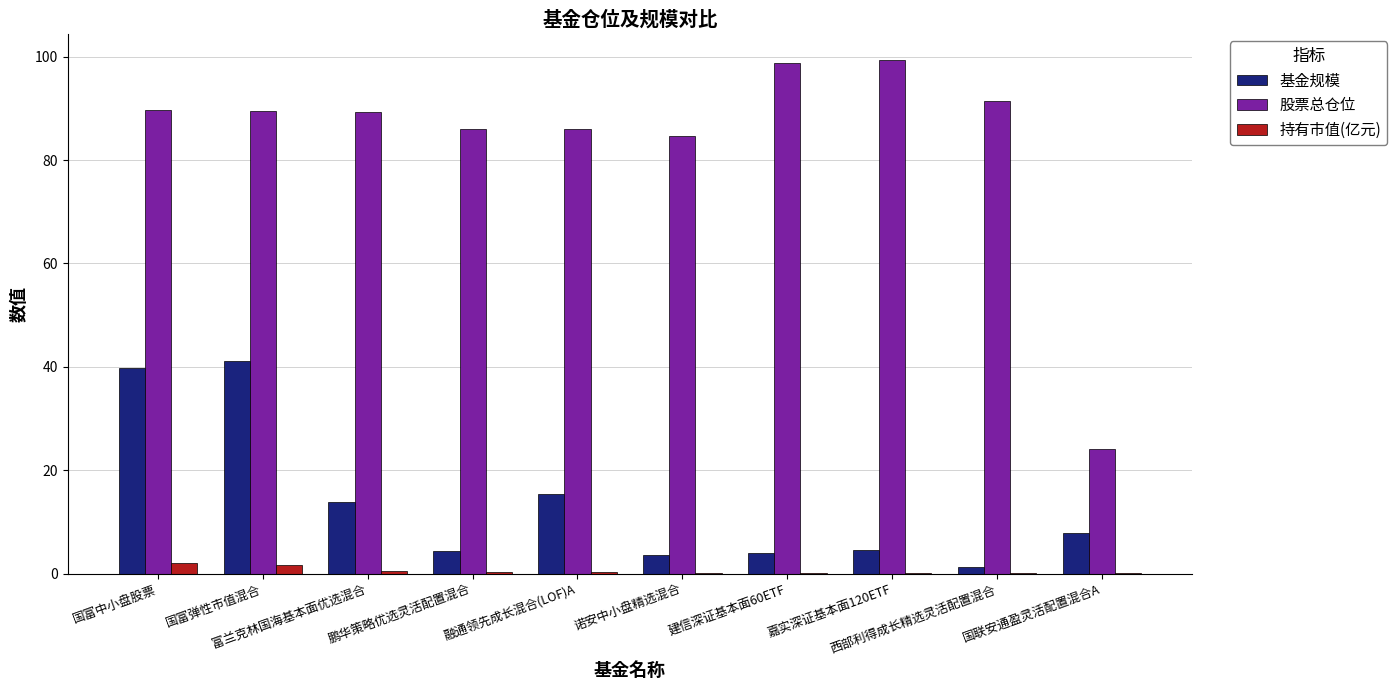

The value of 基金规模 at 富兰克林国海基本面优选混合 is 13.8. True or false?

True